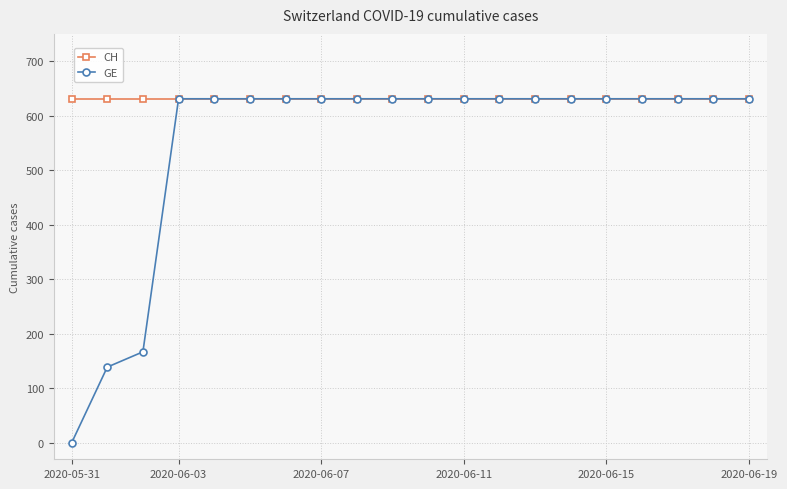

Rank the series by their average value, from lowest to highest.

GE, CH